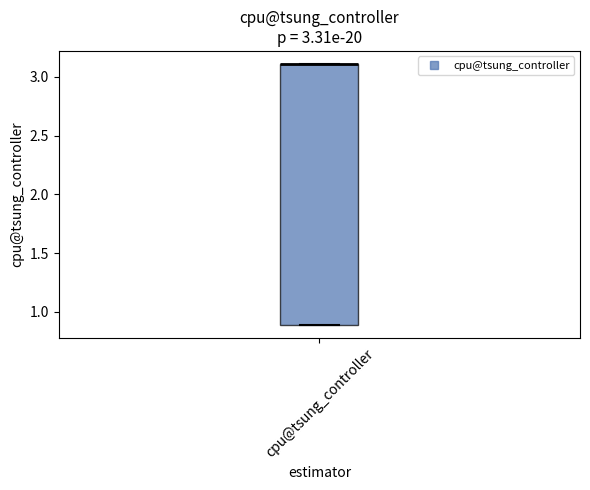

Read this box plot against the y-axis: the position of the median line, the range covered by the box, and the ends of both whiskers. The values are not printed on the chart, so give them approximately, as read against the axis.

median 3.1 (drawn on the box's upper edge), box 0.9 to 3.1, whiskers 0.9 to 3.1